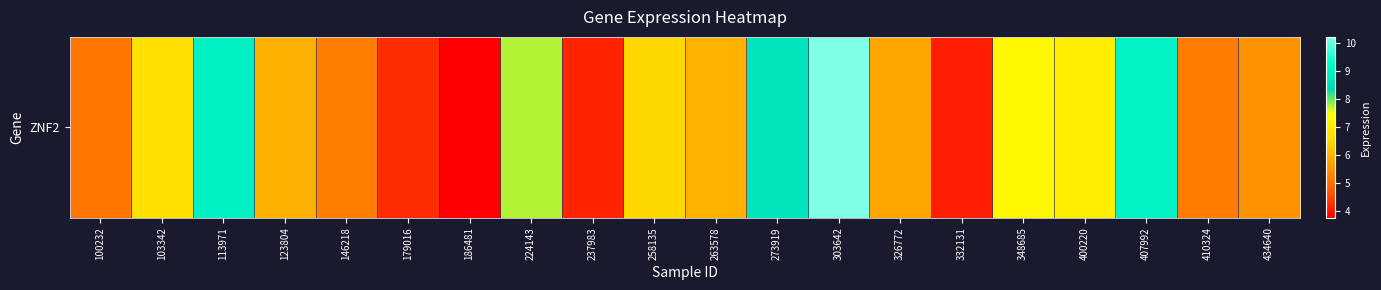

What is the change in value from 146218 to 303642?

+5.0